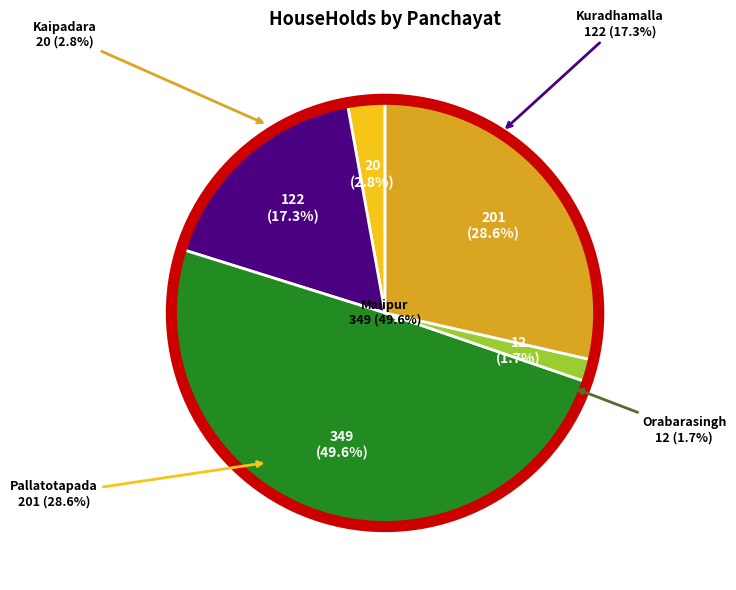

Is there a majority slice in this chart?

No